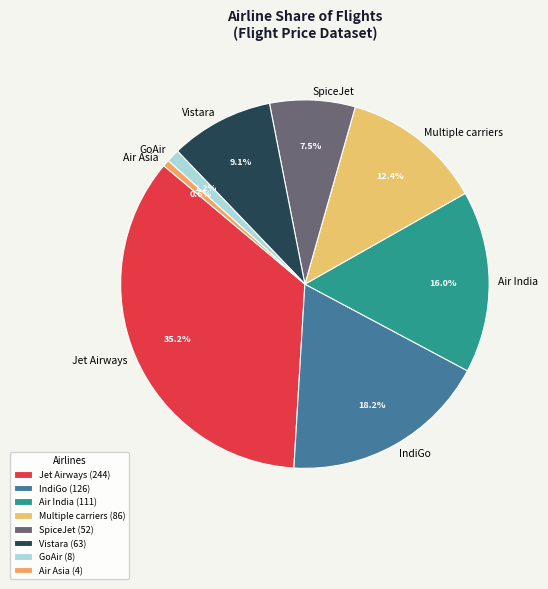

Count the number of slices in the pie.

8